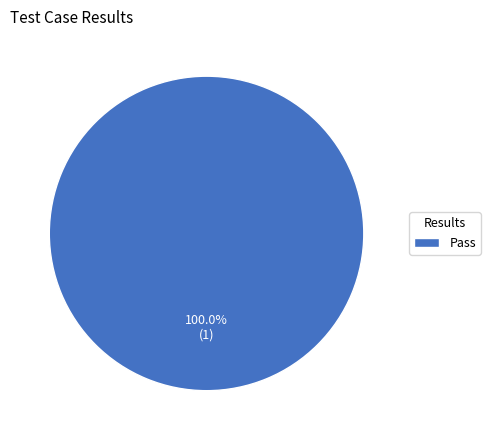

Rank the categories by value from highest to lowest.

Pass